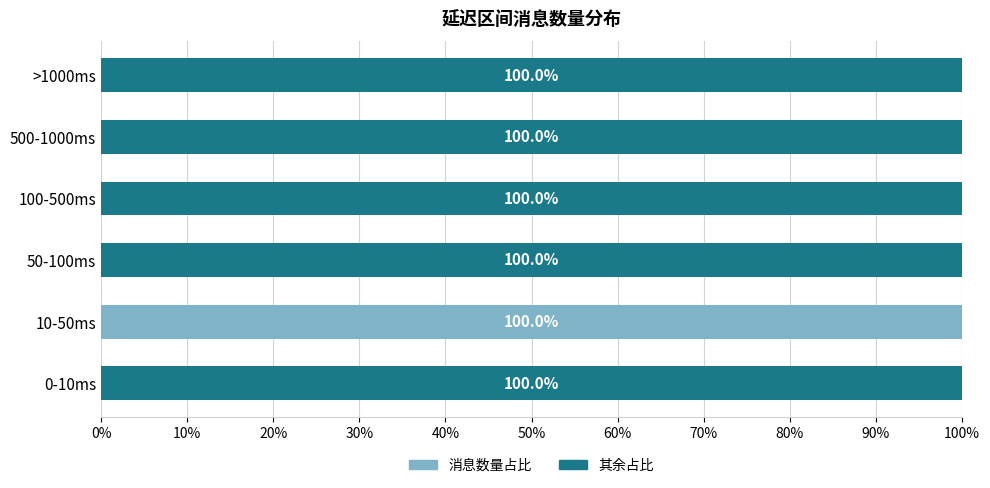

What is the sum of all 消息数量占比 values?

100